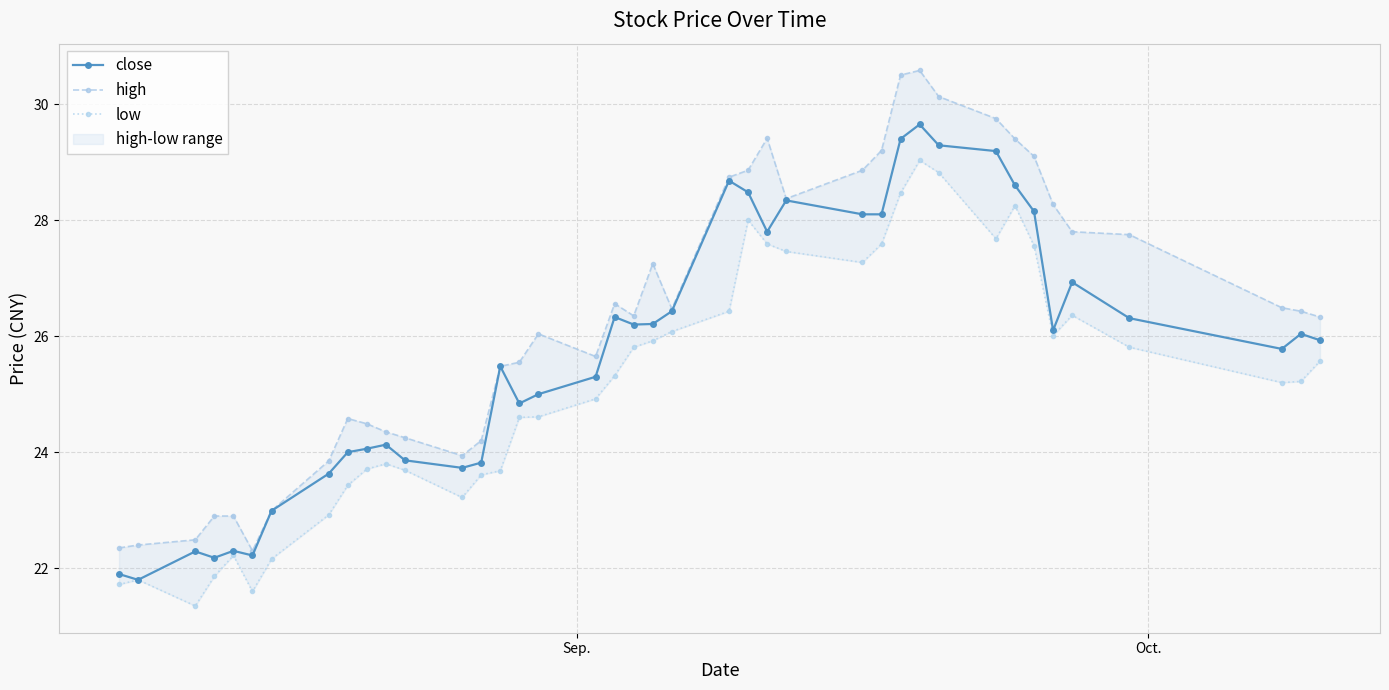

How many interior local valleys does the high series have?

6